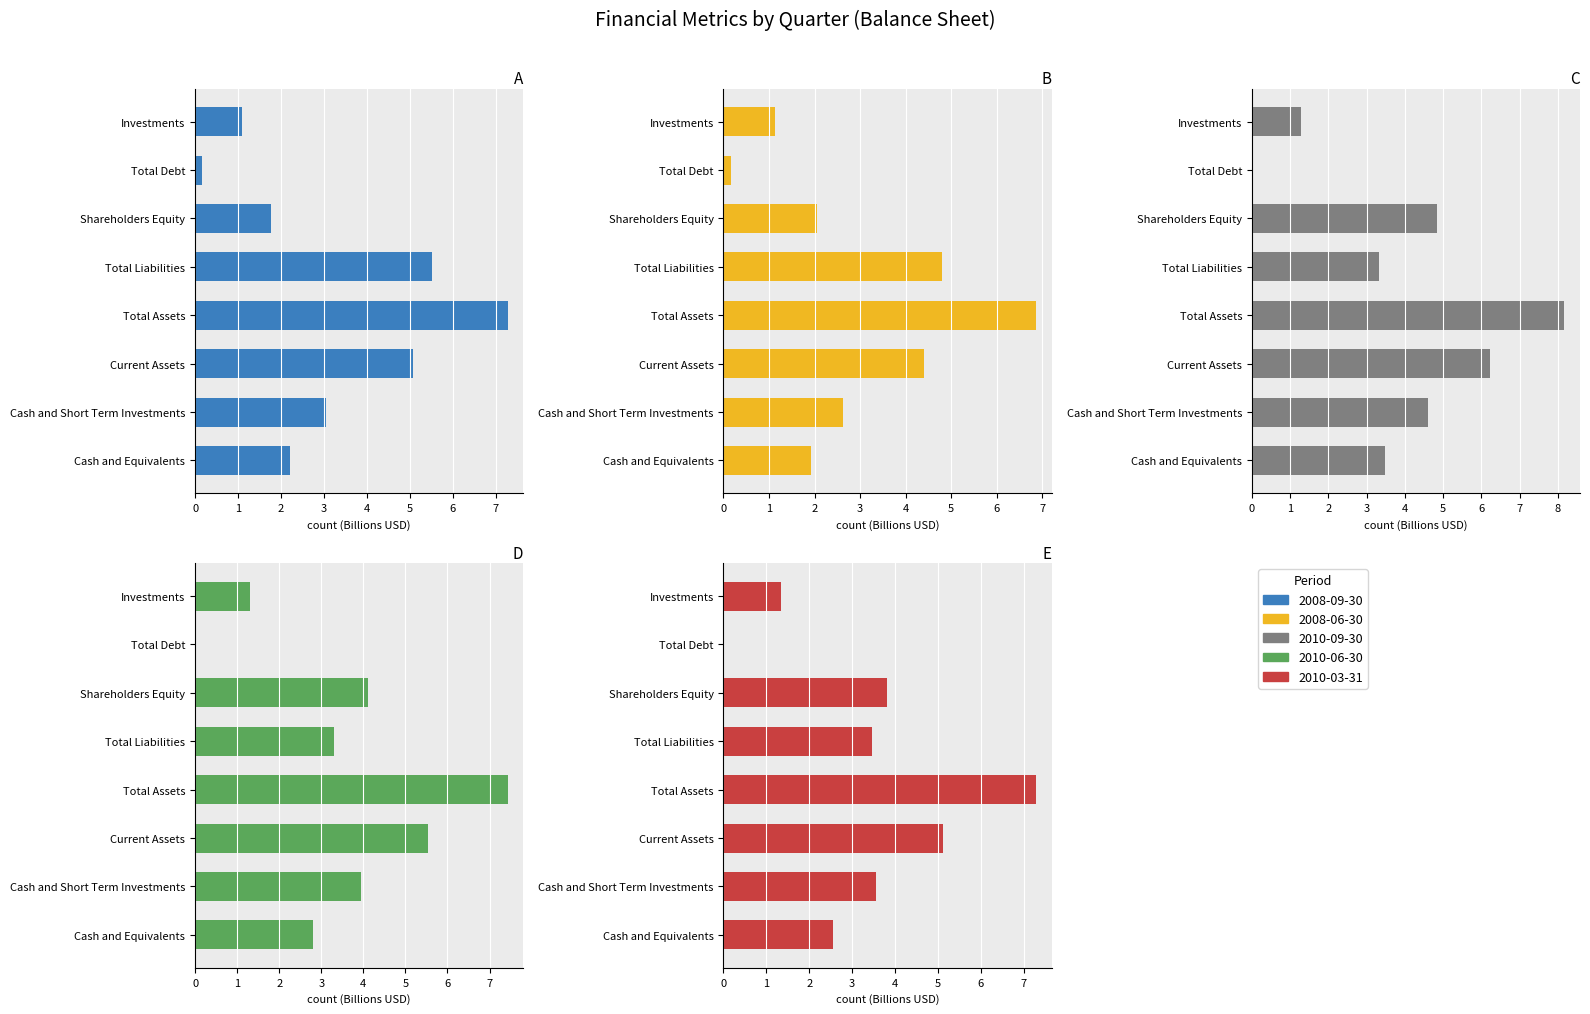

List the labels in order of 2010-03-31 value, largest first.

Total Assets, Current Assets, Shareholders Equity, Cash and Short Term Investments, Total Liabilities, Cash and Equivalents, Investments, Total Debt